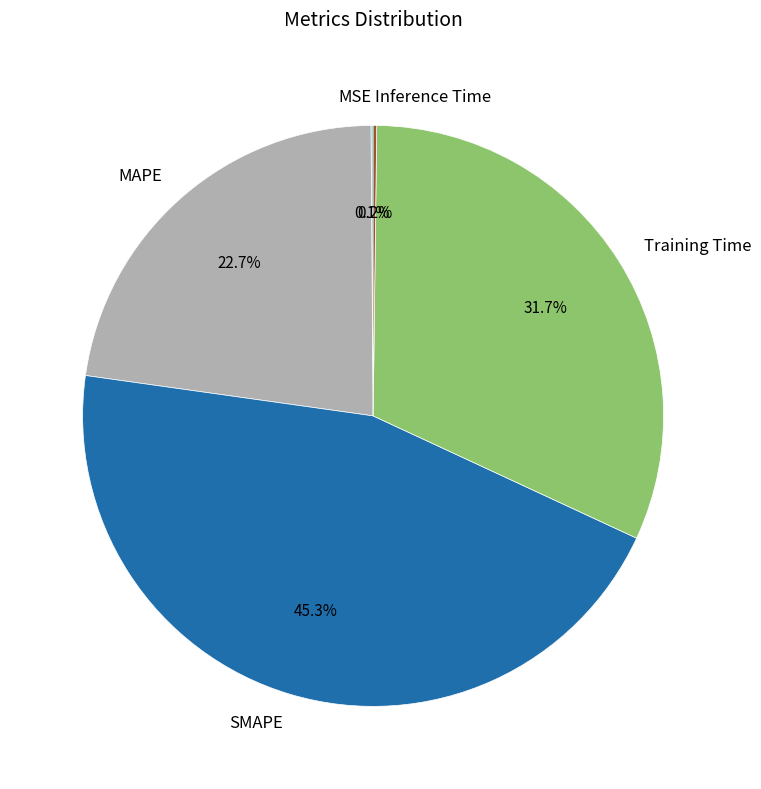

Which slice is the largest?

SMAPE